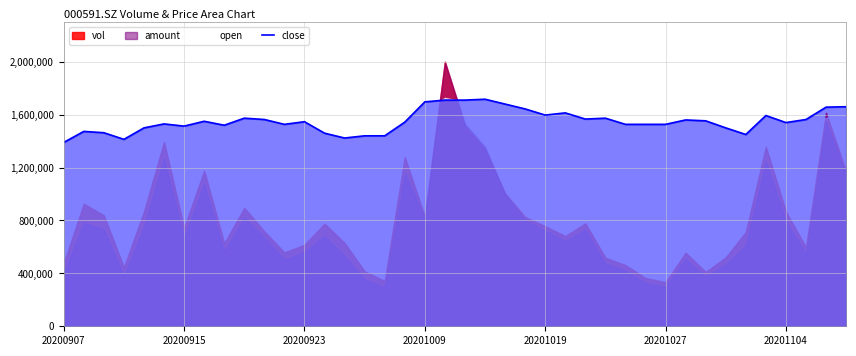

What is the sum of all values?

62048483.7